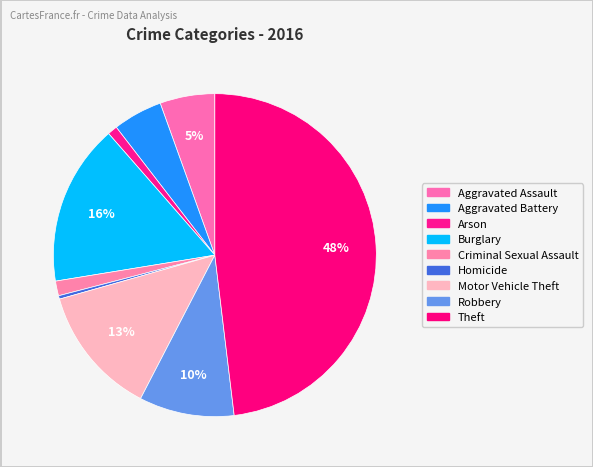

How many segments does this pie chart have?

9